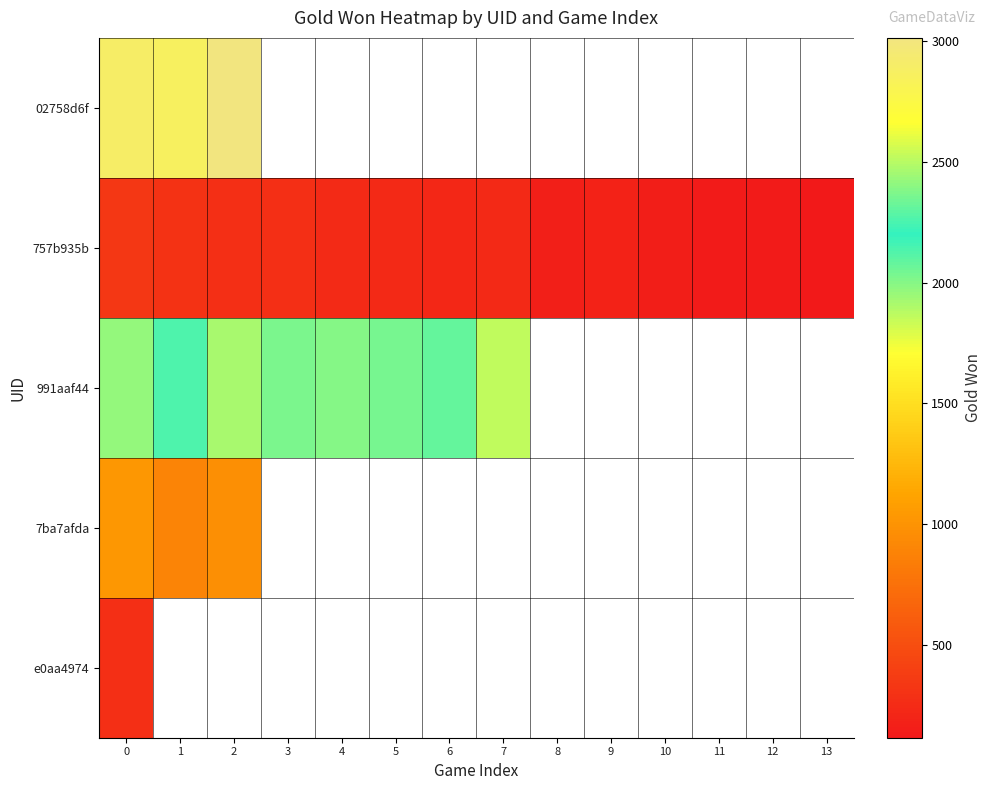

List the series in order of their peak value, lowest first.

e0aa4974, 757b935b, 7ba7afda, 991aaf44, 02758d6f